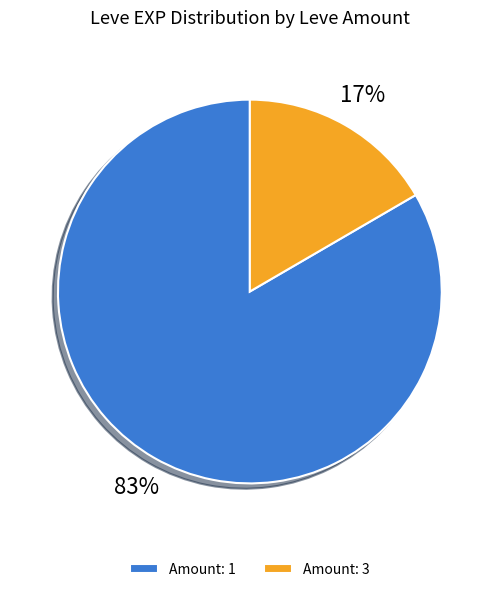

Is there any slice that represents more than half of the pie?

Yes